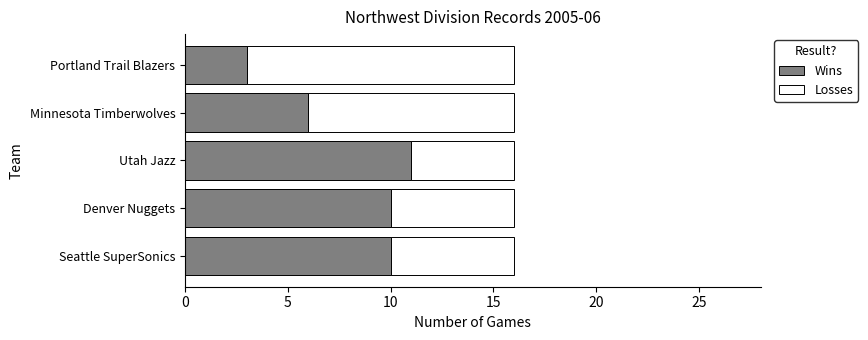

Is it true that Wins equals 2 at Portland Trail Blazers?

False